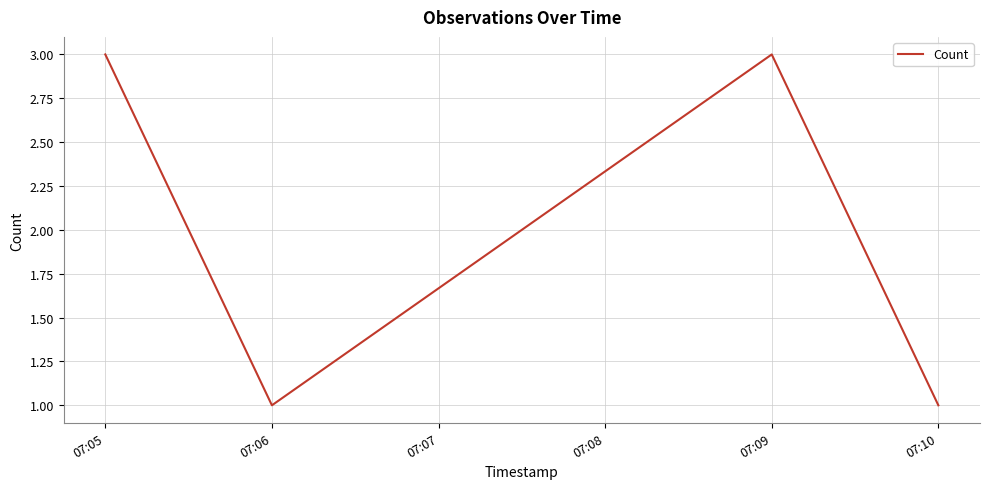

True or false: the data shows 5 at 07:05.

False